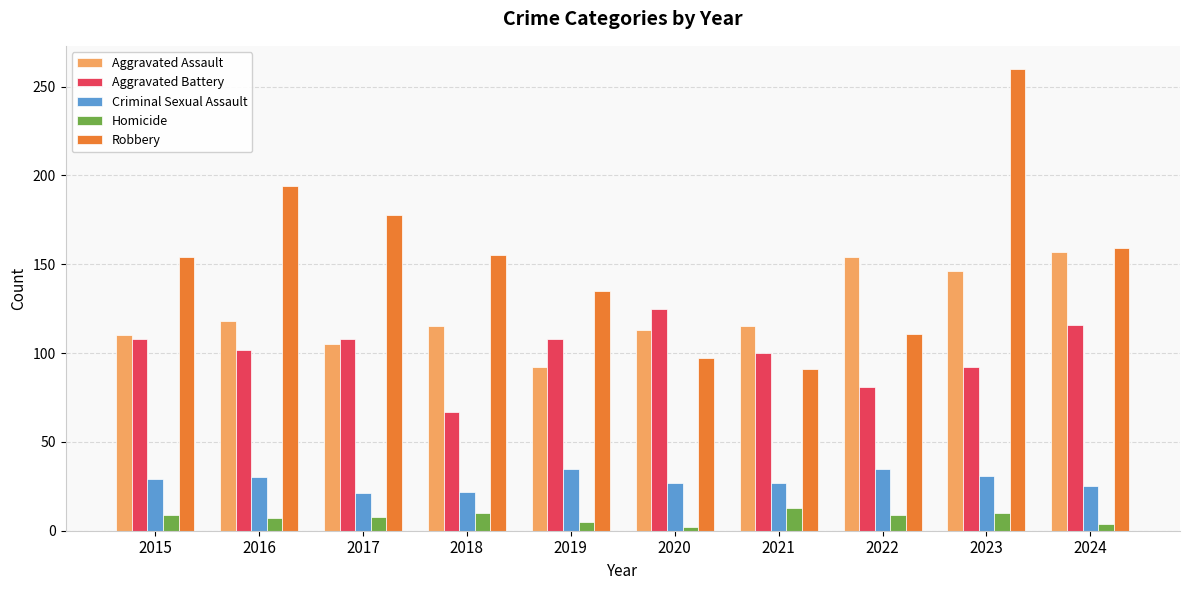

How many Aggravated Battery values are between 92 and 108?

6